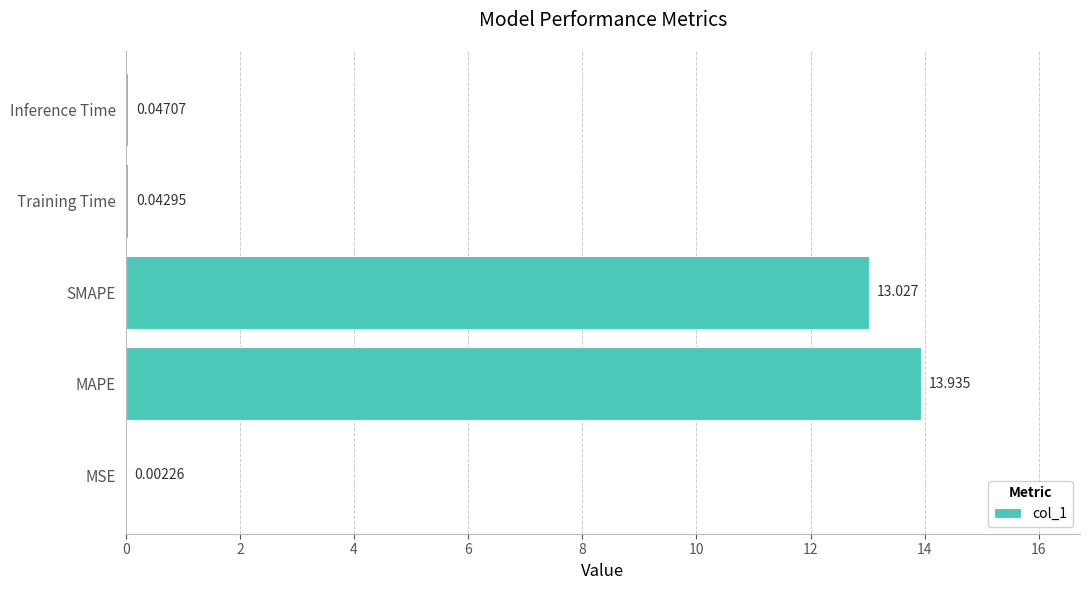

What is the average value?

5.4